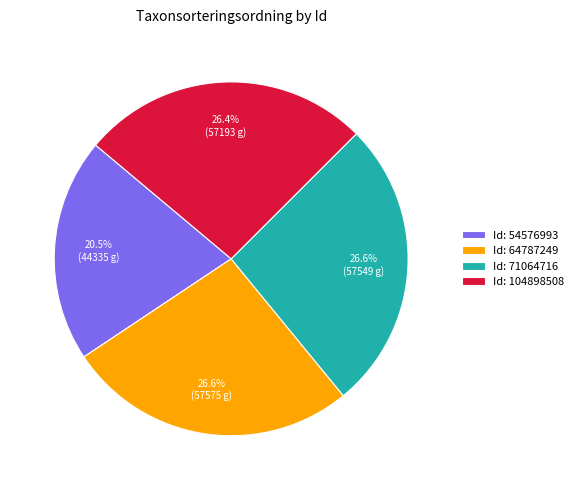

Count the number of slices in the pie.

4